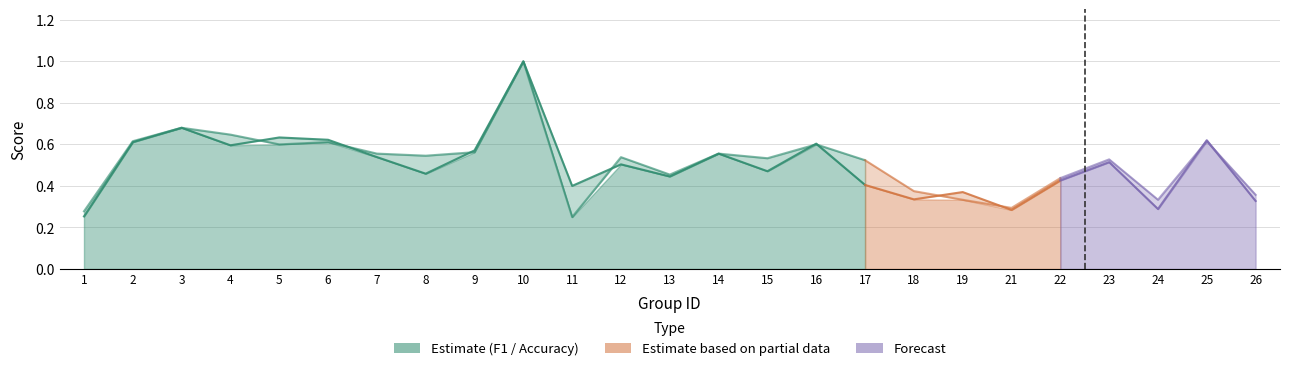

Reading left to right, transcribe all the data shown in this chart.

f1: 1=0.3	2=0.6	3=0.7	4=0.6	5=0.6	6=0.6	7=0.5	8=0.5	9=0.6	10=1.0	11=0.4	12=0.5	13=0.4	14=0.6	15=0.5	16=0.6	17=0.4	18=0.3	19=0.4	21=0.3	22=0.4	23=0.5	24=0.3	25=0.6	26=0.3
accuracy: 1=0.3	2=0.6	3=0.7	4=0.6	5=0.6	6=0.6	7=0.6	8=0.5	9=0.6	10=1.0	11=0.2	12=0.5	13=0.5	14=0.6	15=0.5	16=0.6	17=0.5	18=0.4	19=0.3	21=0.3	22=0.4	23=0.5	24=0.3	25=0.6	26=0.4